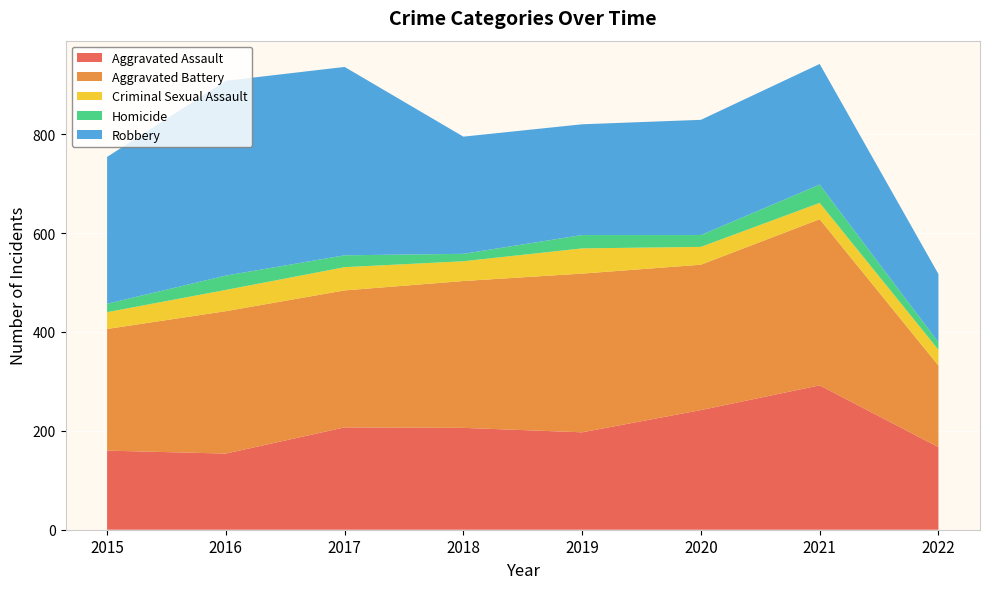

Reading left to right, list all the values displayed in this chart.

Aggravated Assault: 2015=160	2016=154	2017=207	2018=206	2019=197	2020=242	2021=292	2022=167
Aggravated Battery: 2015=246	2016=288	2017=277	2018=297	2019=321	2020=294	2021=336	2022=165
Criminal Sexual Assault: 2015=34	2016=43	2017=47	2018=40	2019=51	2020=36	2021=33	2022=32
Homicide: 2015=17	2016=29	2017=24	2018=15	2019=27	2020=24	2021=37	2022=15
Robbery: 2015=297	2016=394	2017=381	2018=237	2019=224	2020=233	2021=244	2022=138